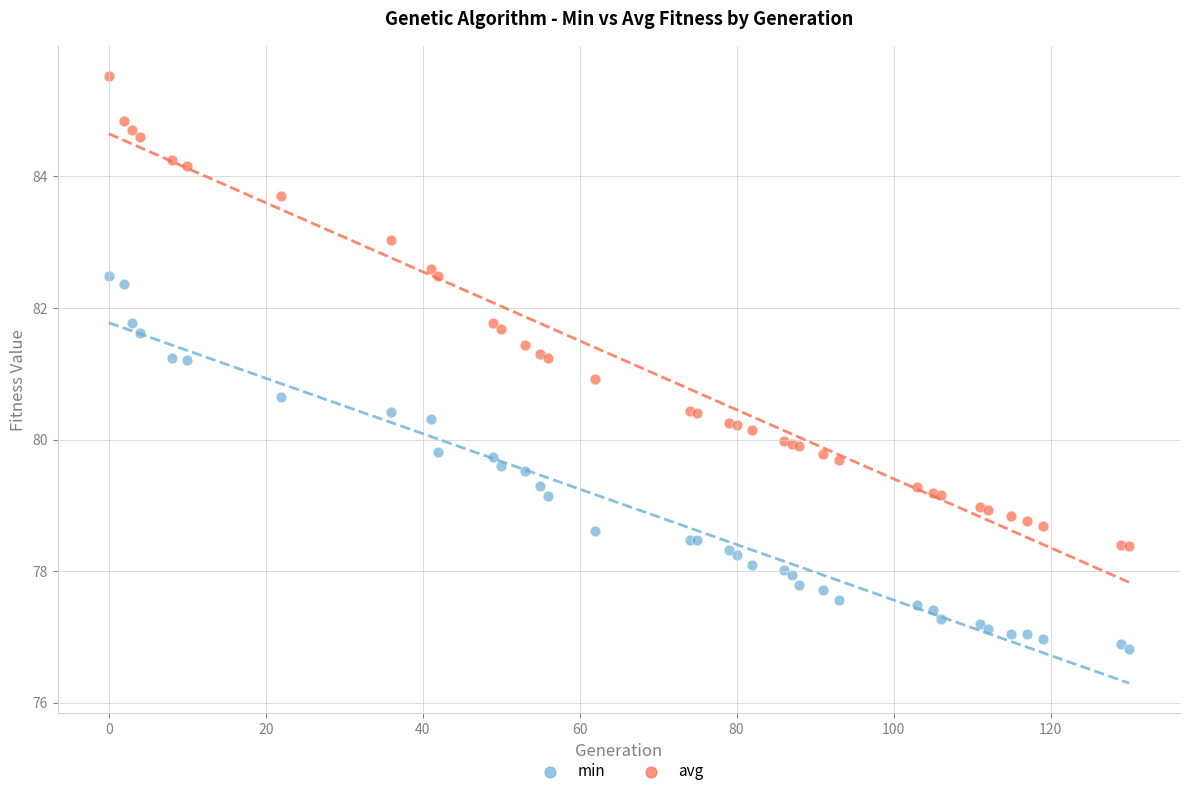

Which series contains the highest Y value?

avg